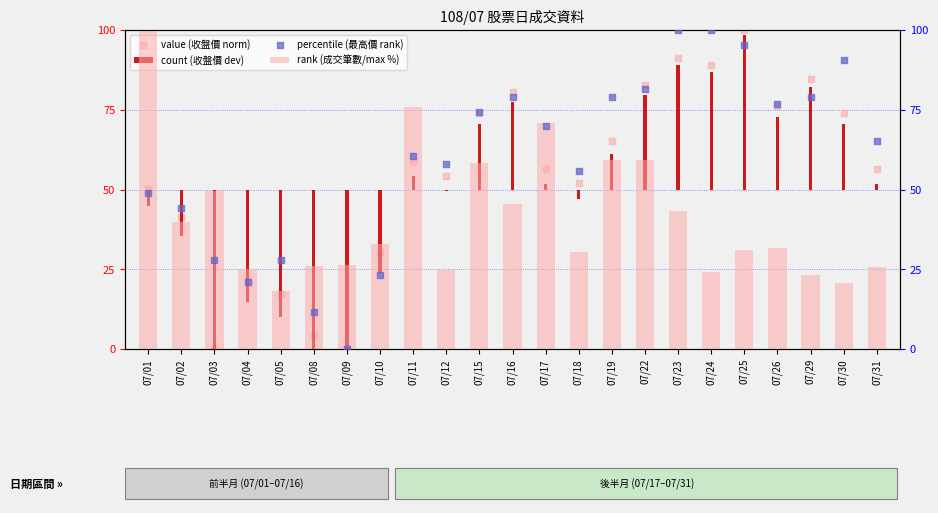

What is the total value across all series at 07/09?

-32.3